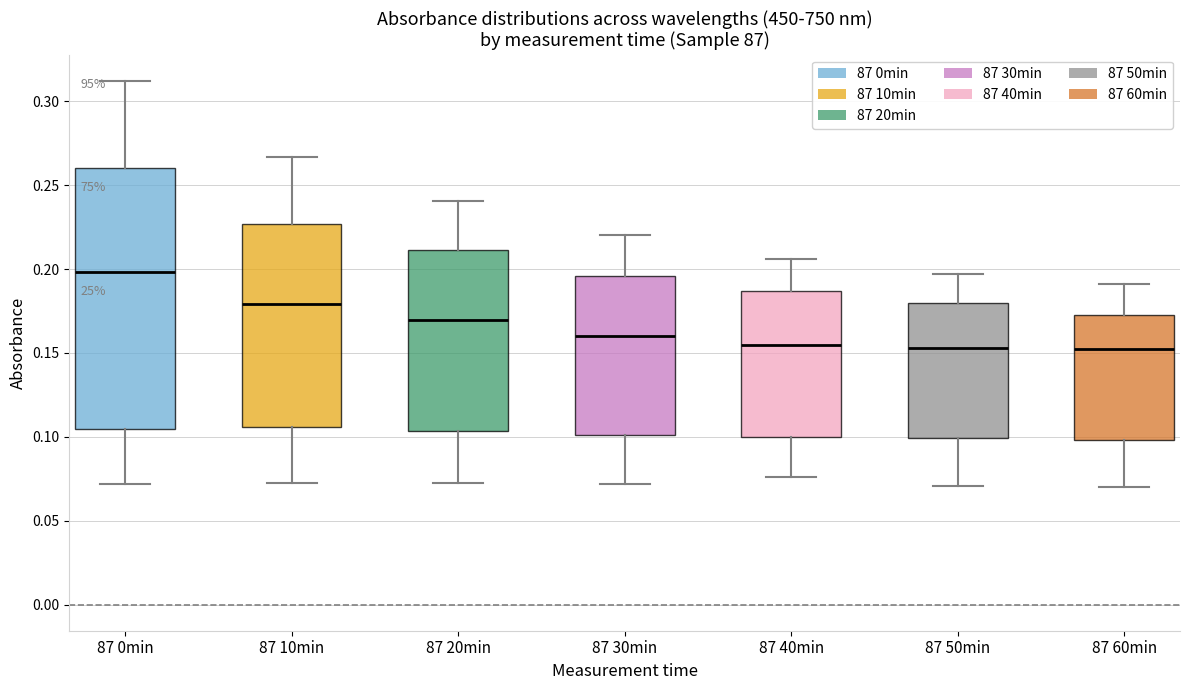

Which box is the tallest, from its lower edge to its upper edge?

87 0min